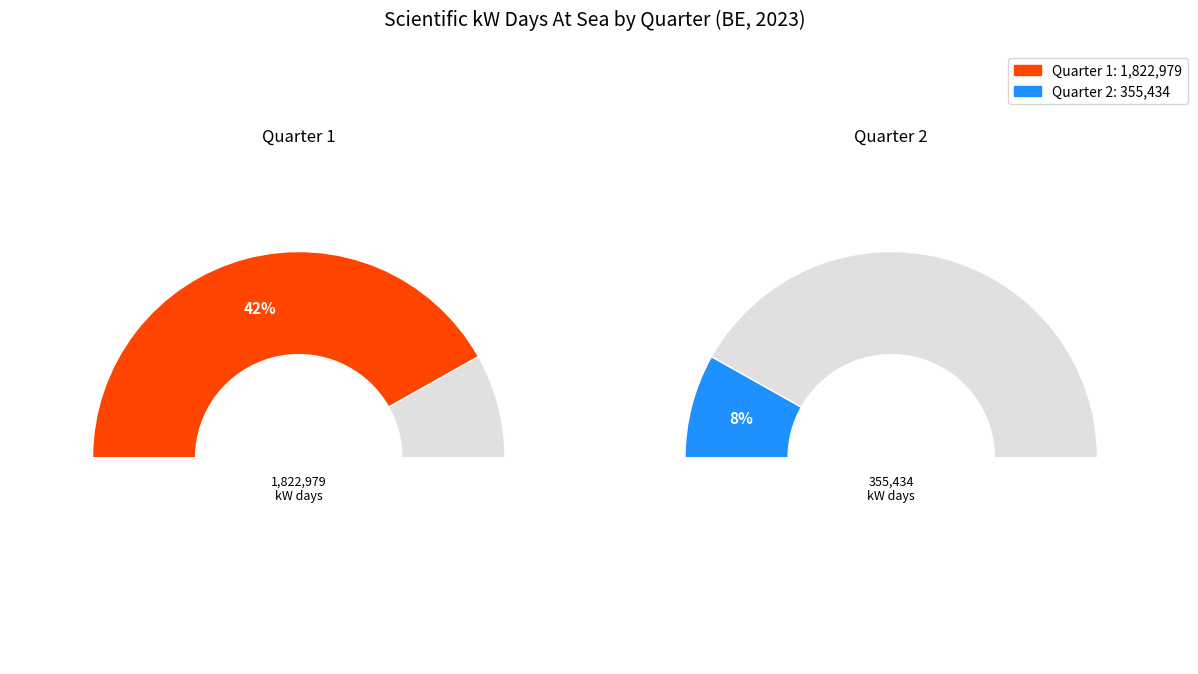

Which series has the widest spread of values?

1